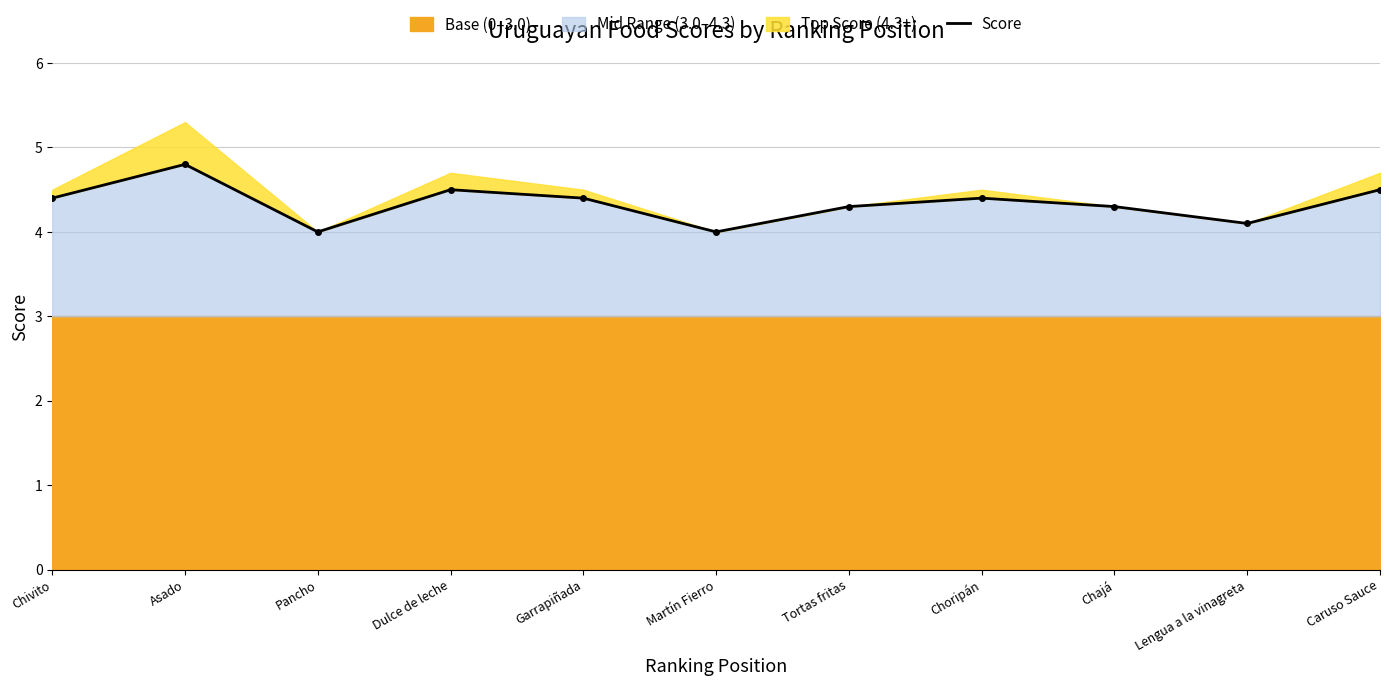

Reading left to right, list all the values displayed in this chart.

4.4	4.8	4.0	4.5	4.4	4.0	4.3	4.4	4.3	4.1	4.5